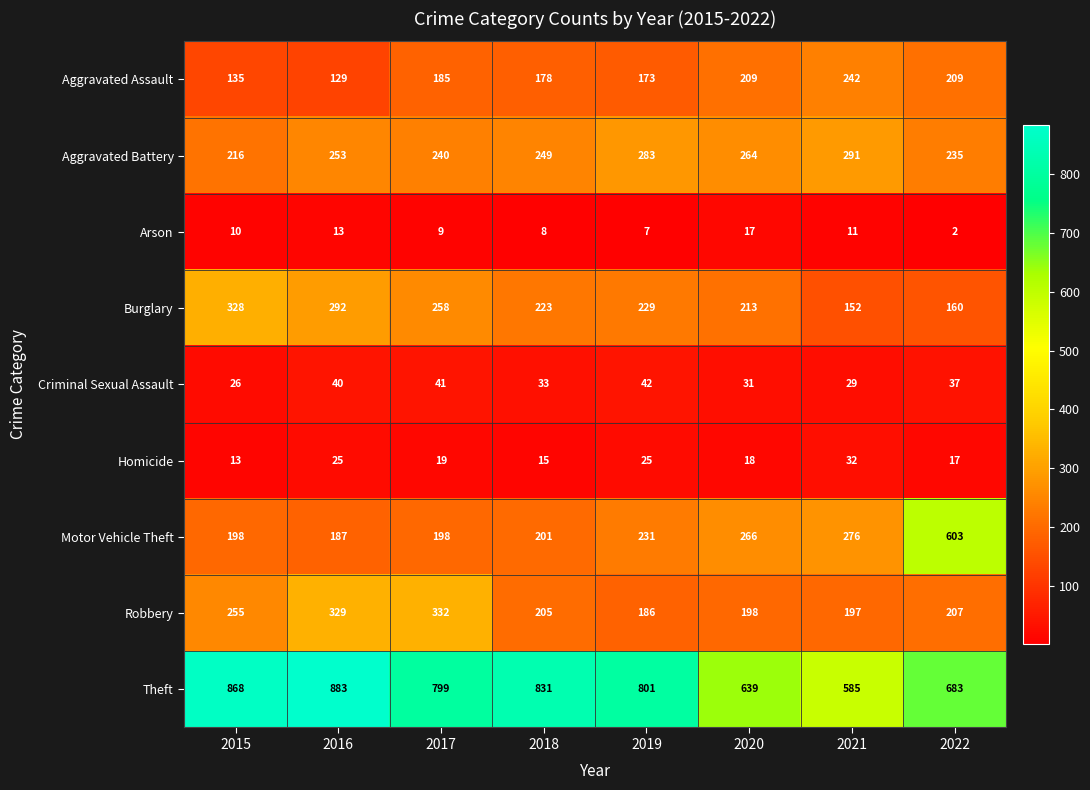

What is the total value across all series at 2017?

2081